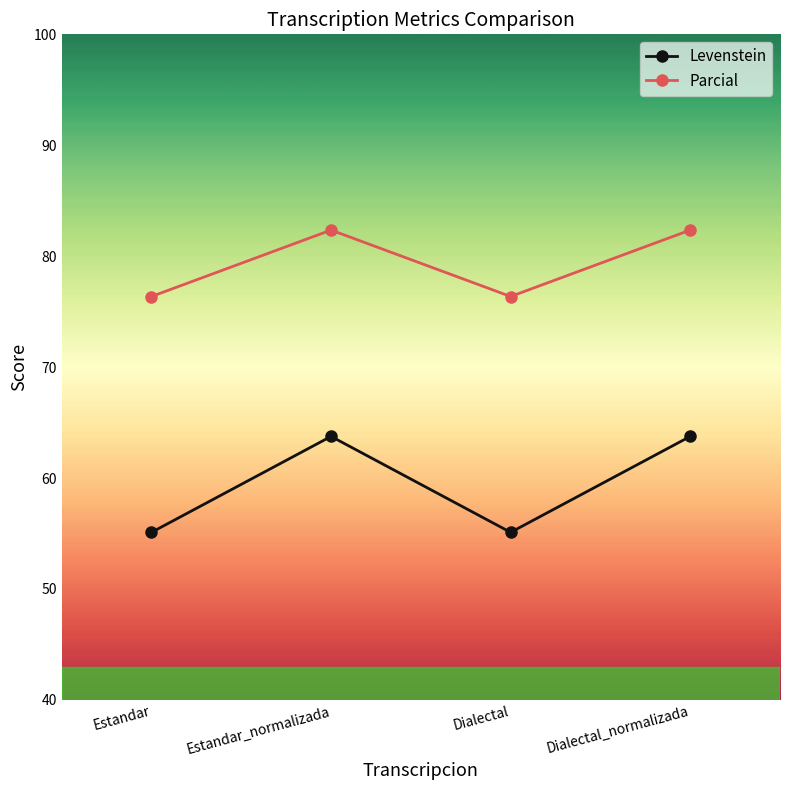

At Estandar_normalizada, list the series in order from smallest to largest.

Levenstein, Parcial